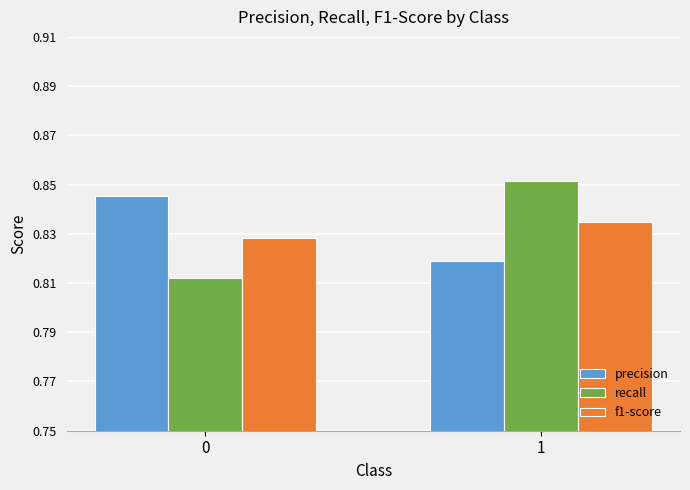

The value of f1-score at 1 is 1.1. True or false?

False